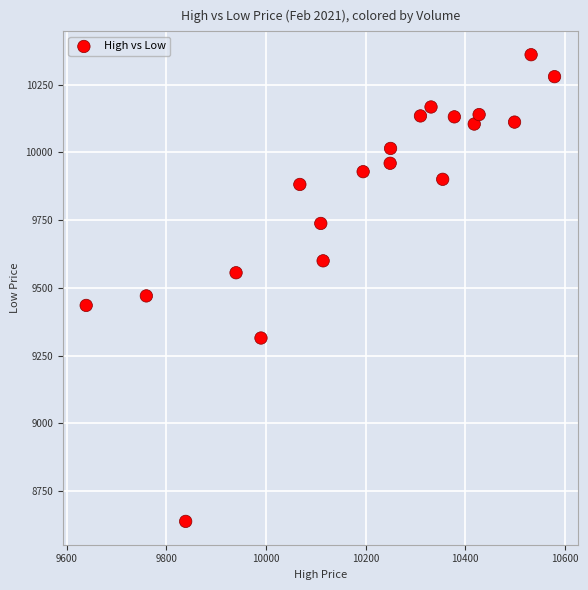

What is the range of Y values (max minus min)?

1723.0